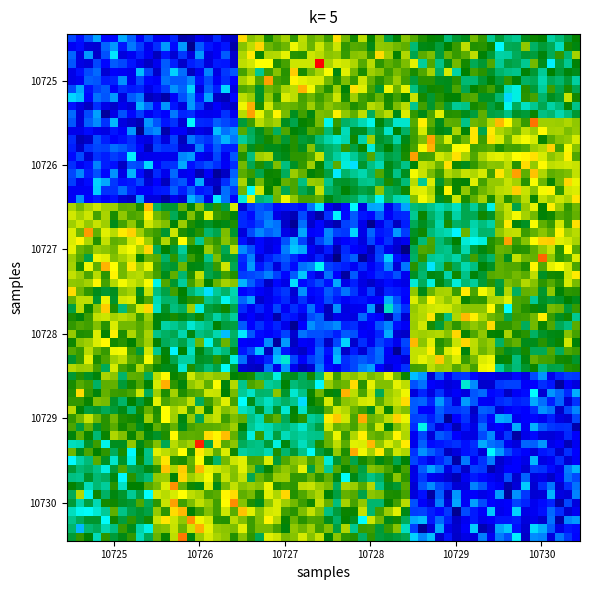

Which series has the widest spread of values?

10725